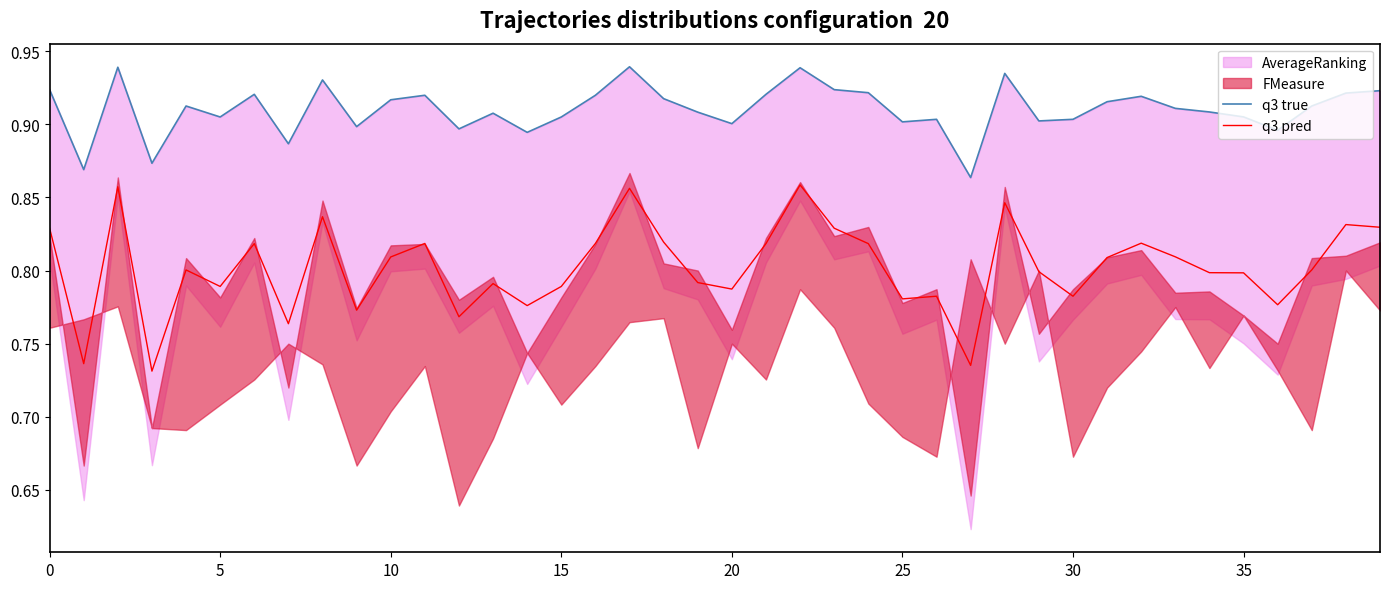

The q3 pred series shows 0.8 at 39. True or false?

True